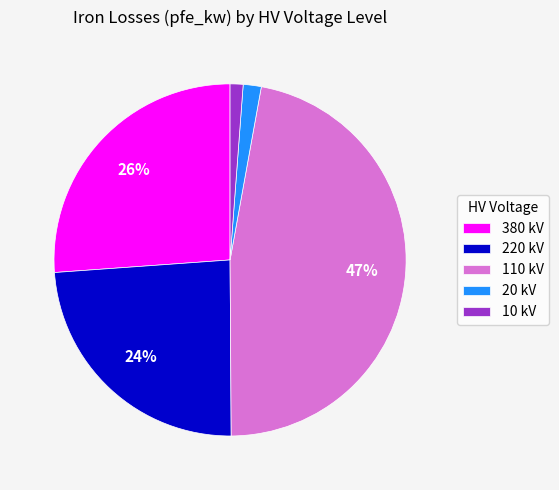

The 220 kV slice represents 15% of the pie. True or false?

False